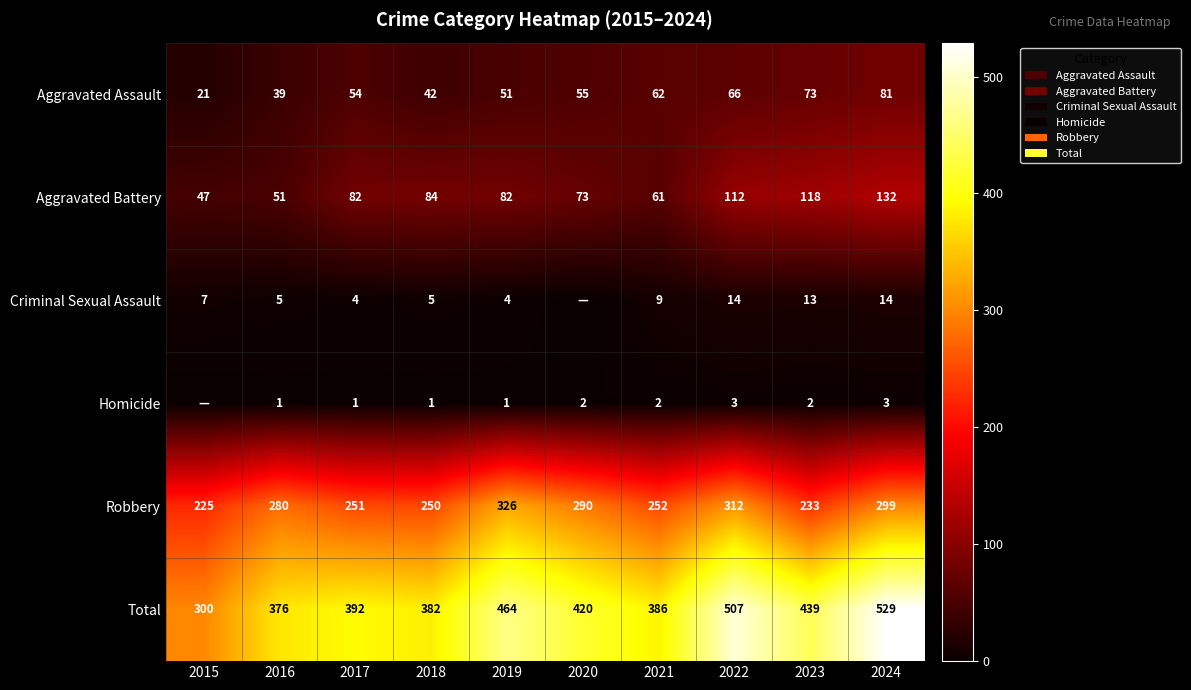

What is the average value of the Aggravated Assault series?

54